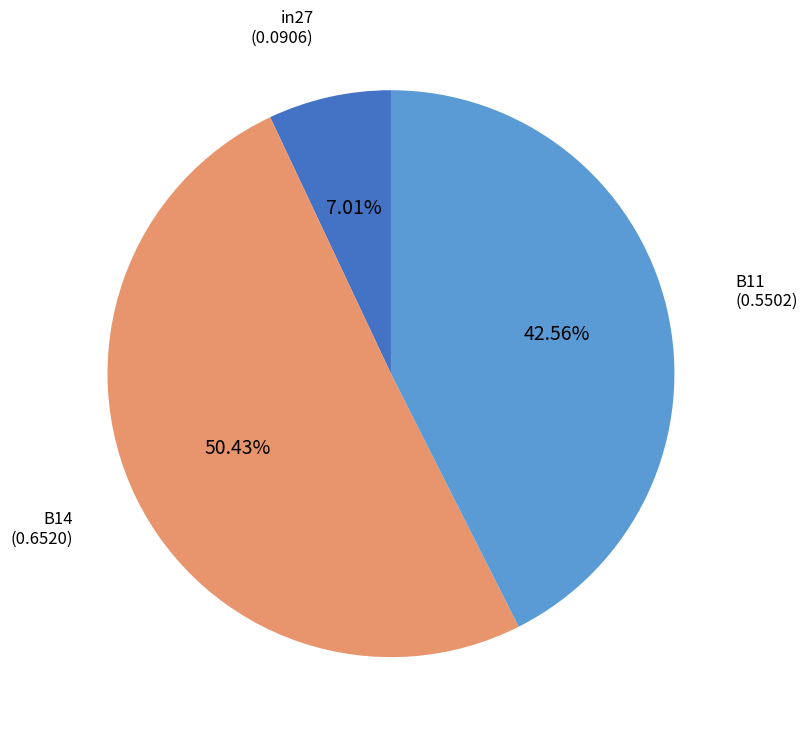

Between B14 and B11, which is larger?

B14